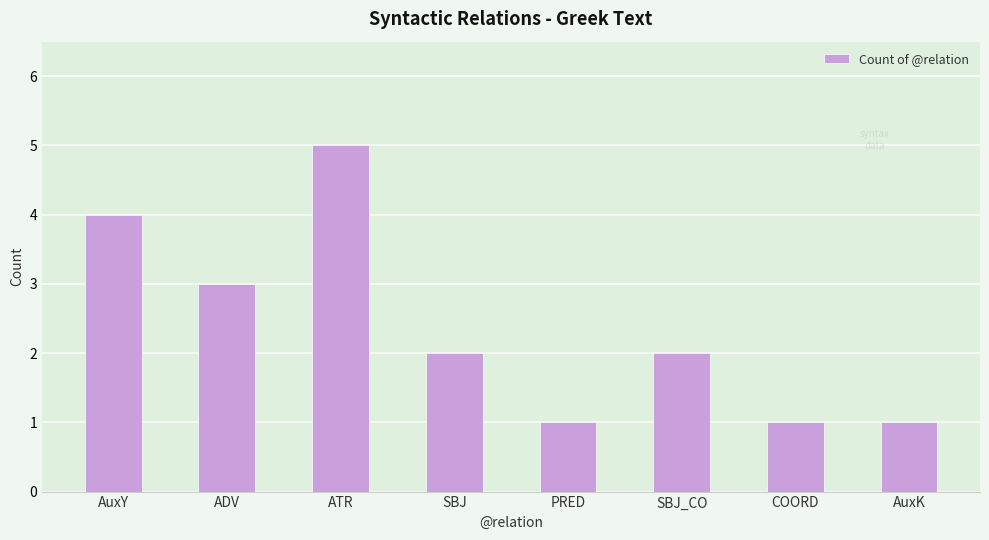

What is the value of the 8th bar from the left?

1